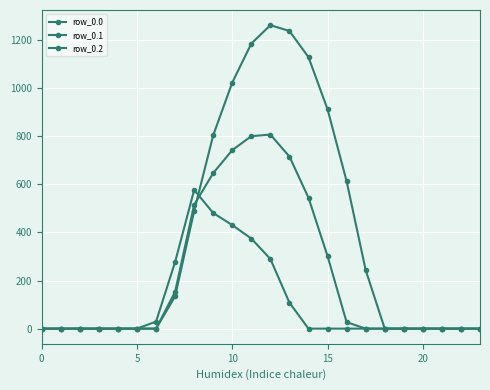

How many lines are shown in the chart?

3